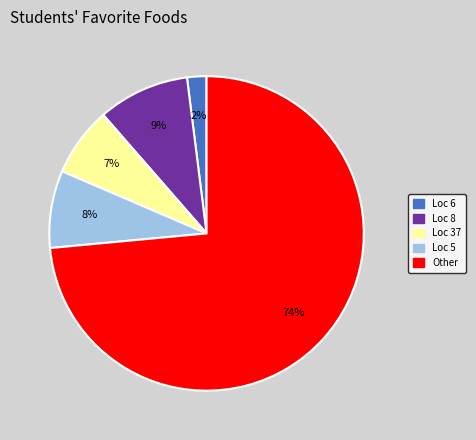

How many slices are in this pie chart?

5